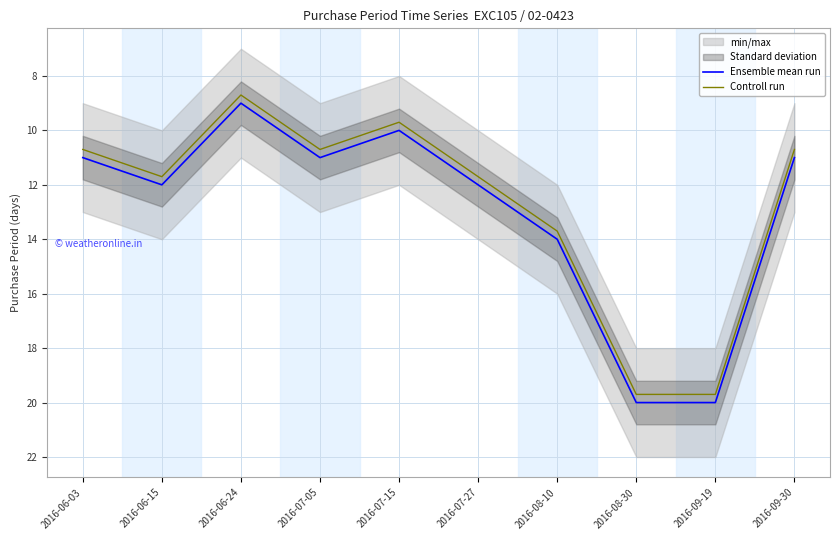

Which series has the largest range (max minus min)?

Ensemble mean run